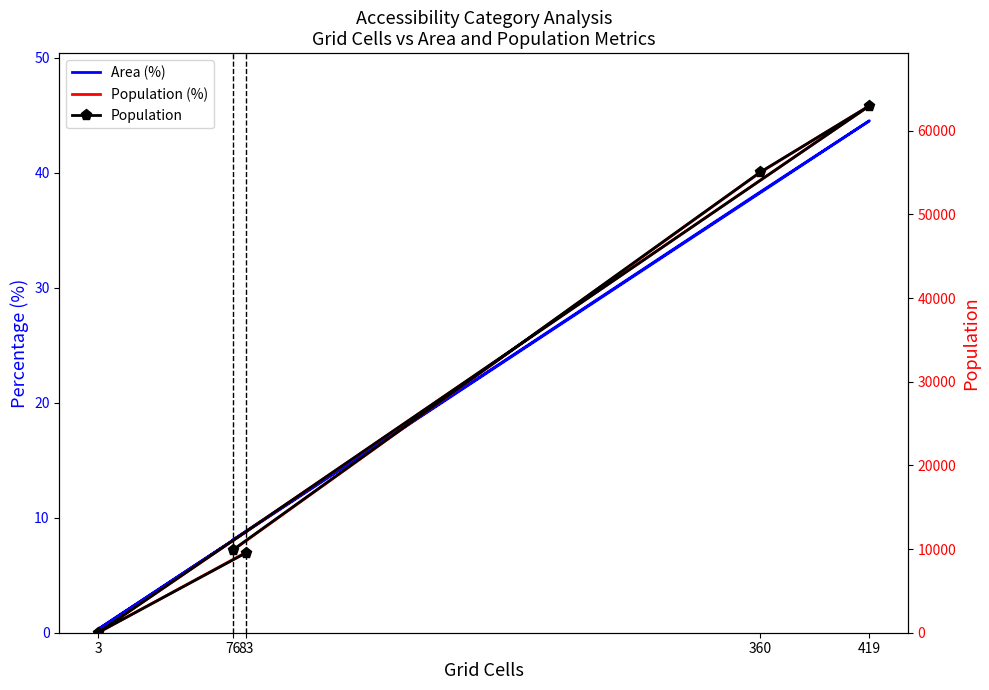

What is the difference between the Population values at 83 and 76?

378.0